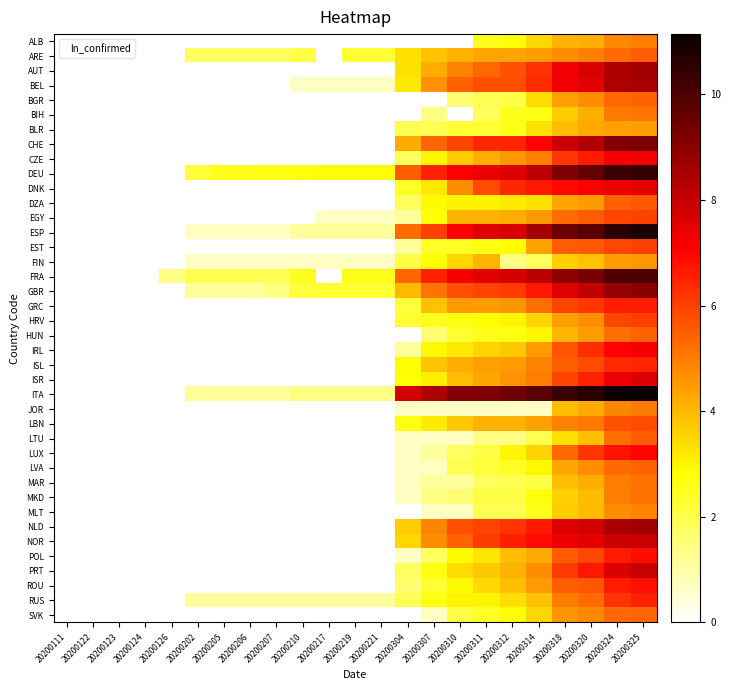

At which category does the chart reach its minimum across all series?

20200111